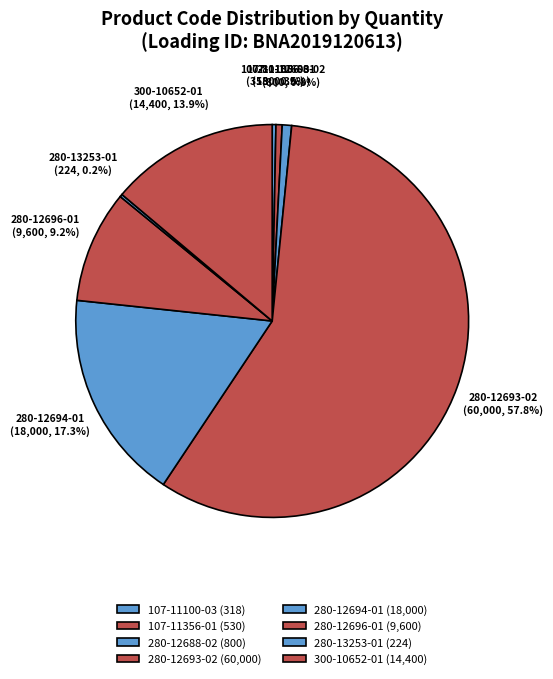

What is the smallest slice in the pie chart?

280-13253-01